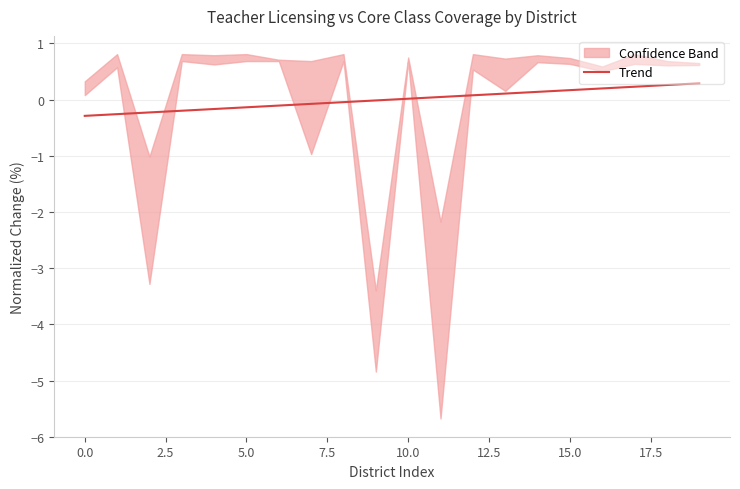

What position from the left is 15?

16